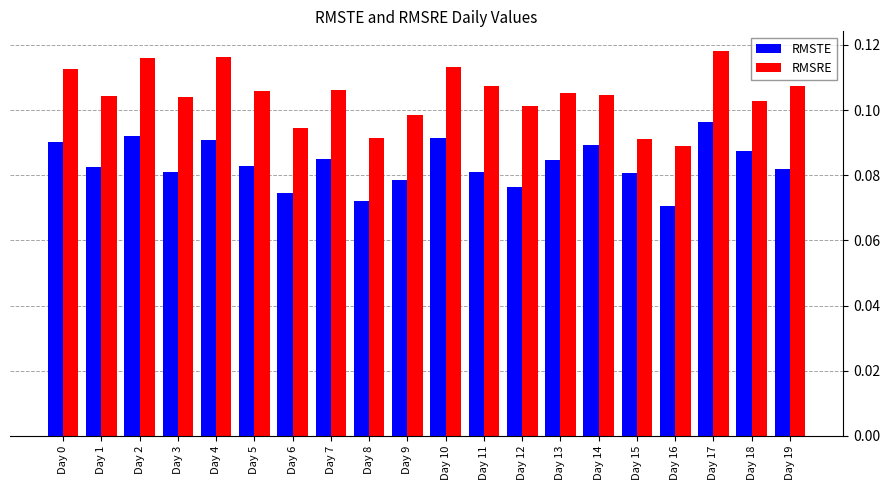

True or false: RMSRE has a value of 0.1 at Day 12.

True